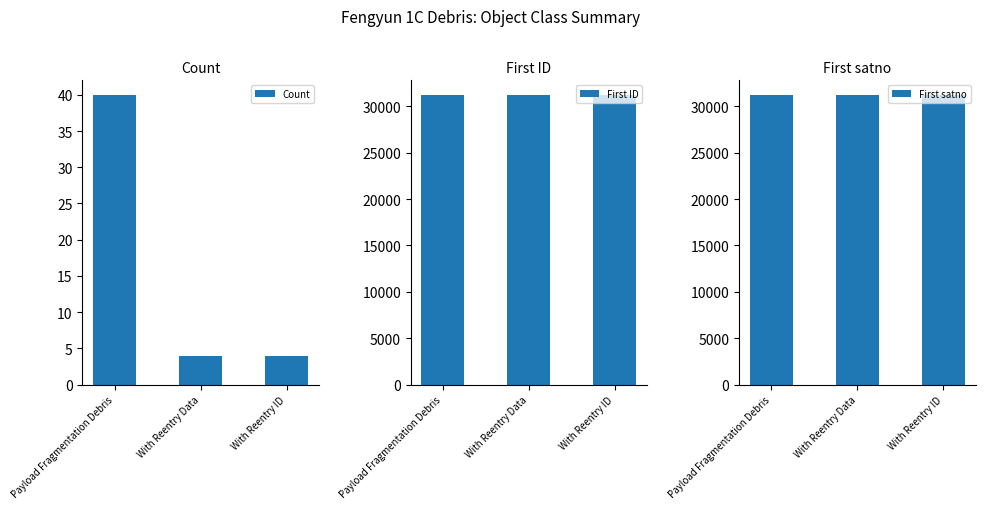

At how many categories does at least one series exceed 4630?

3